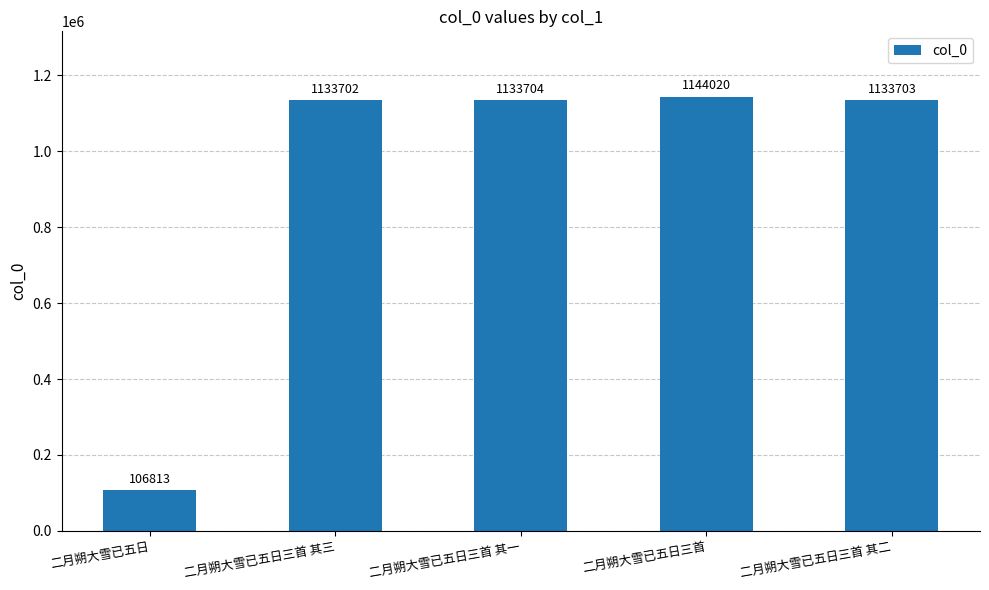

What is the difference between the second highest and second lowest values?

2